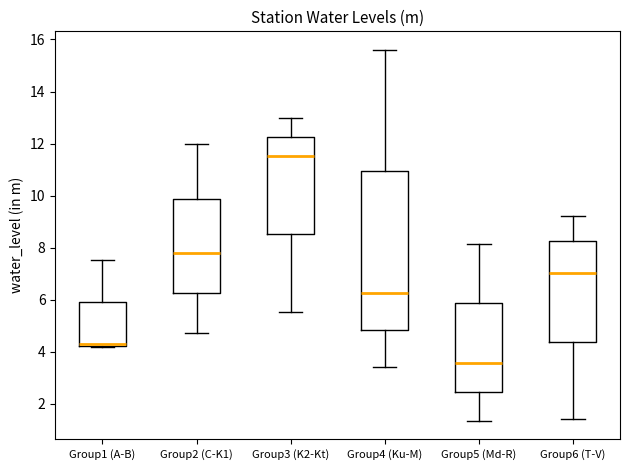

Where does the median line of the box for Group3 (K2-Kt) sit on the y-axis? The values are not printed on the chart, so give them approximately, as read against the axis.

11.6